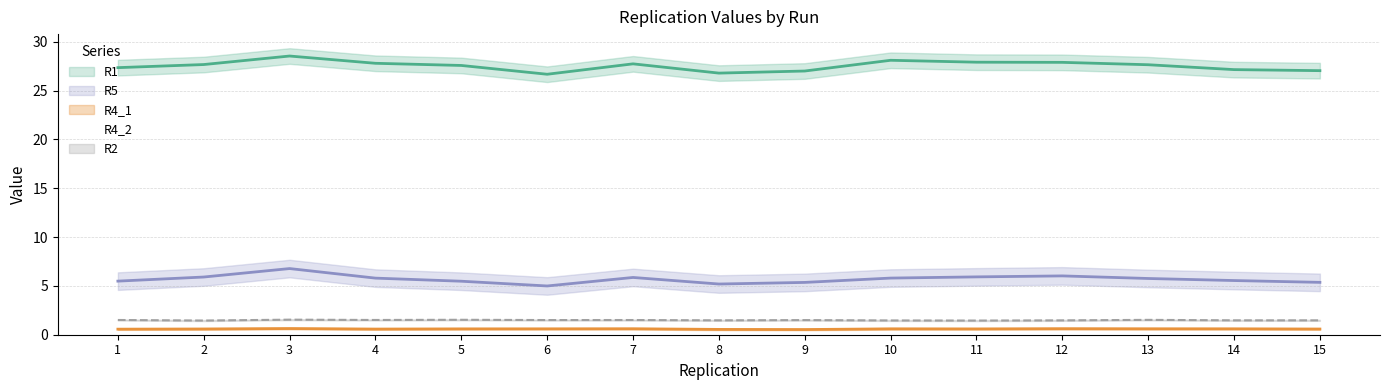

True or false: R1 and R5 cross at least once.

False